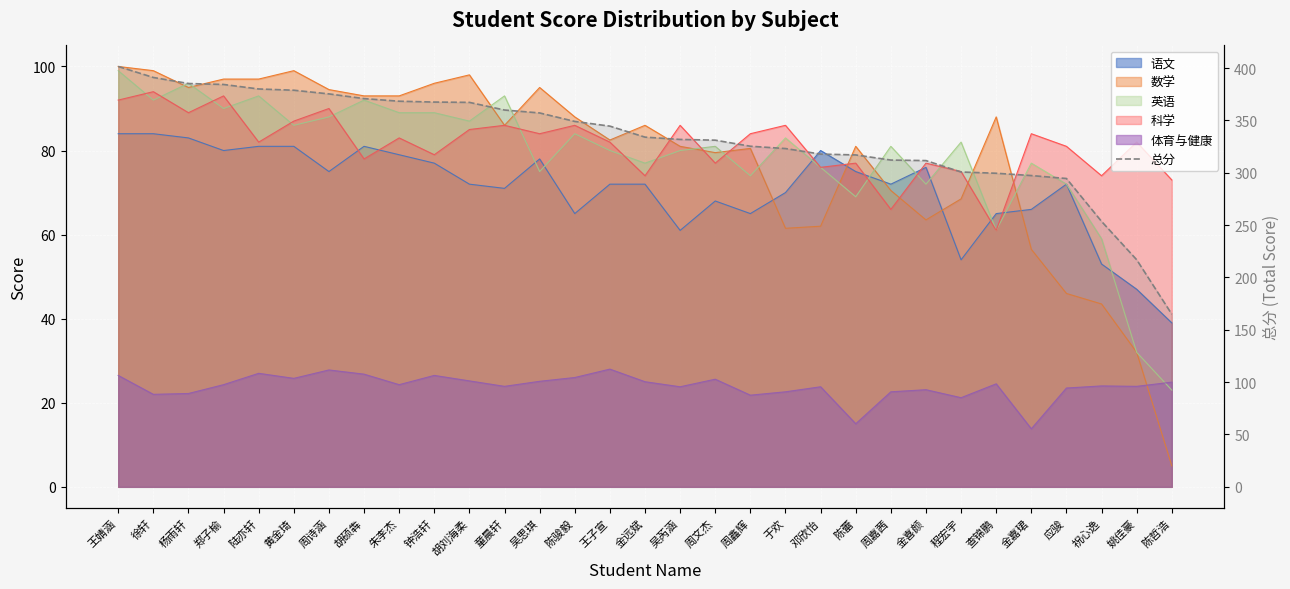

How many lines are shown in the chart?

1